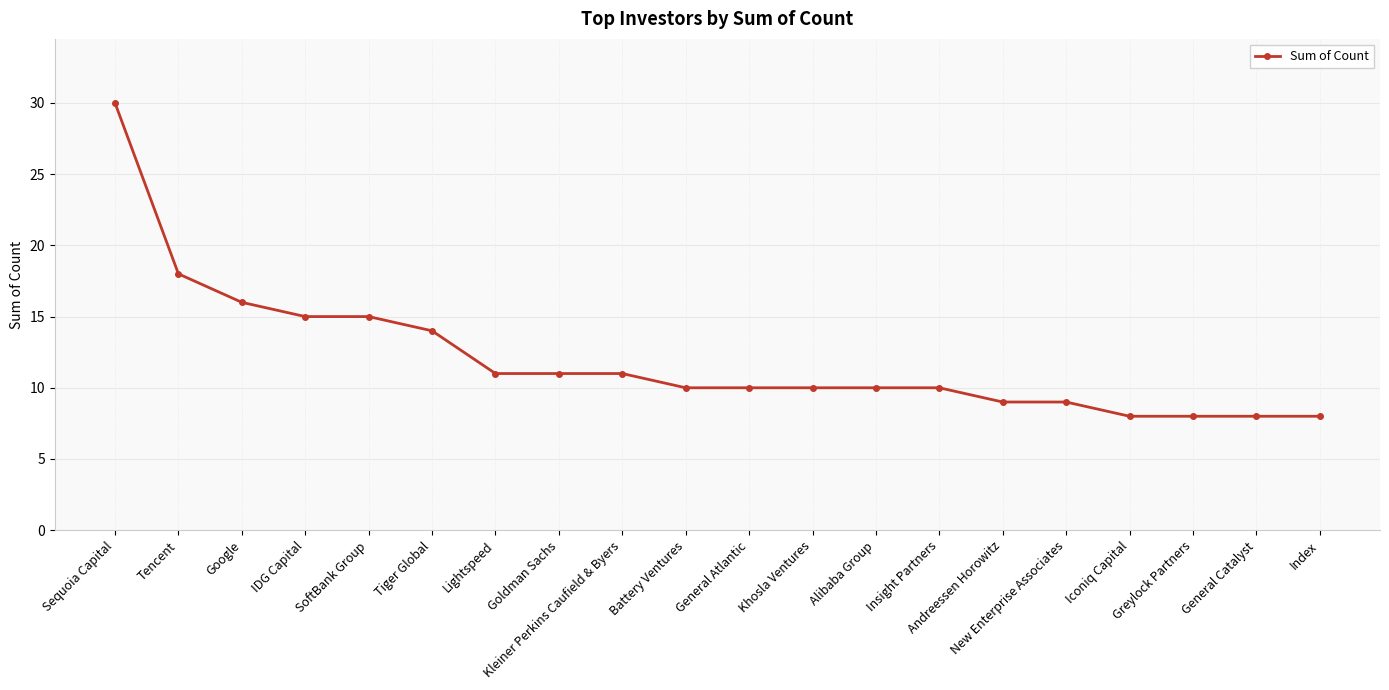

What is the sum of all values?

241